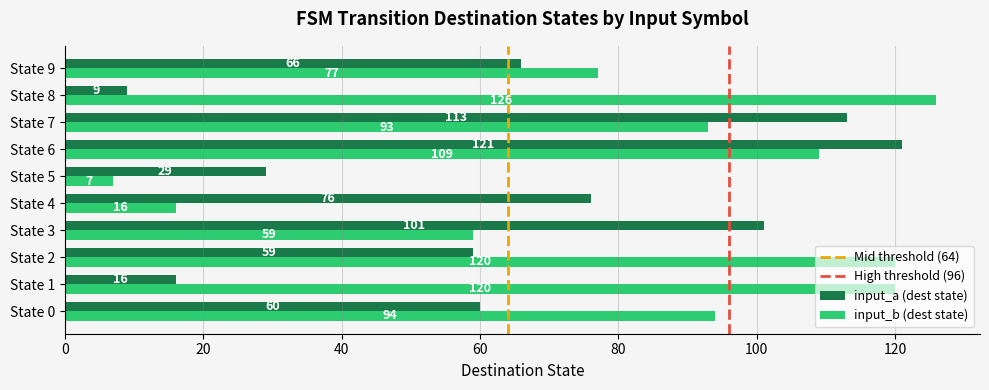

Which series has the largest range (max minus min)?

input_b (dest state)